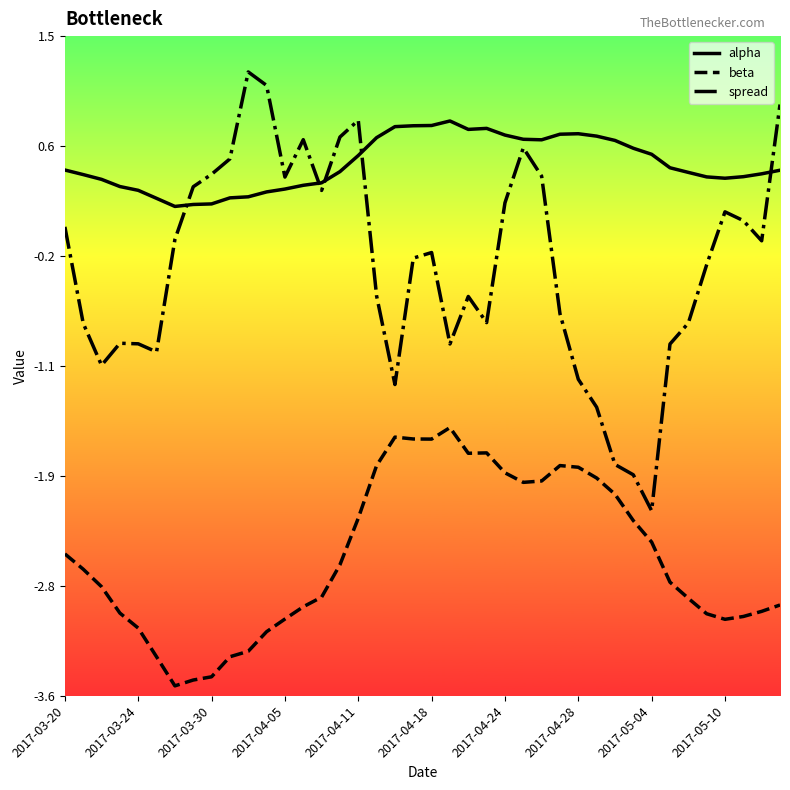

What is the difference between the maximum and minimum values in the alpha series?

0.7